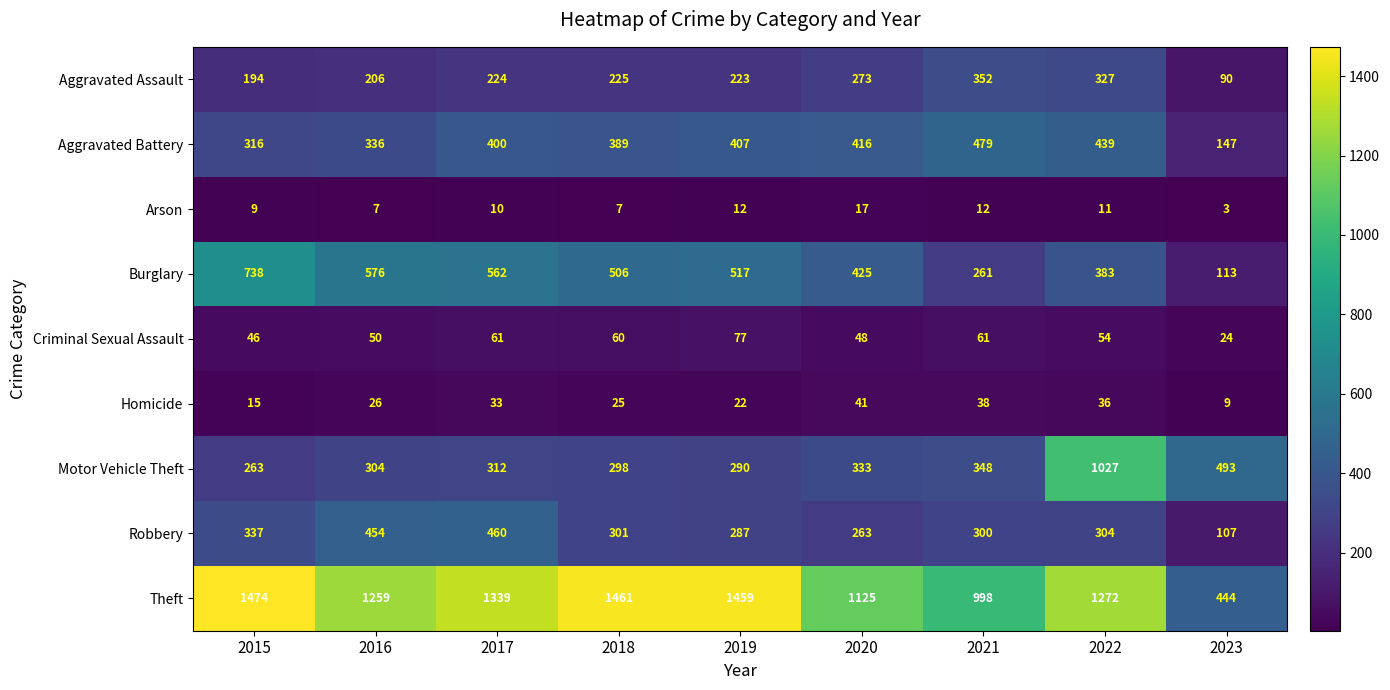

What is the sum of the Criminal Sexual Assault values at 2022 and 2018?

114